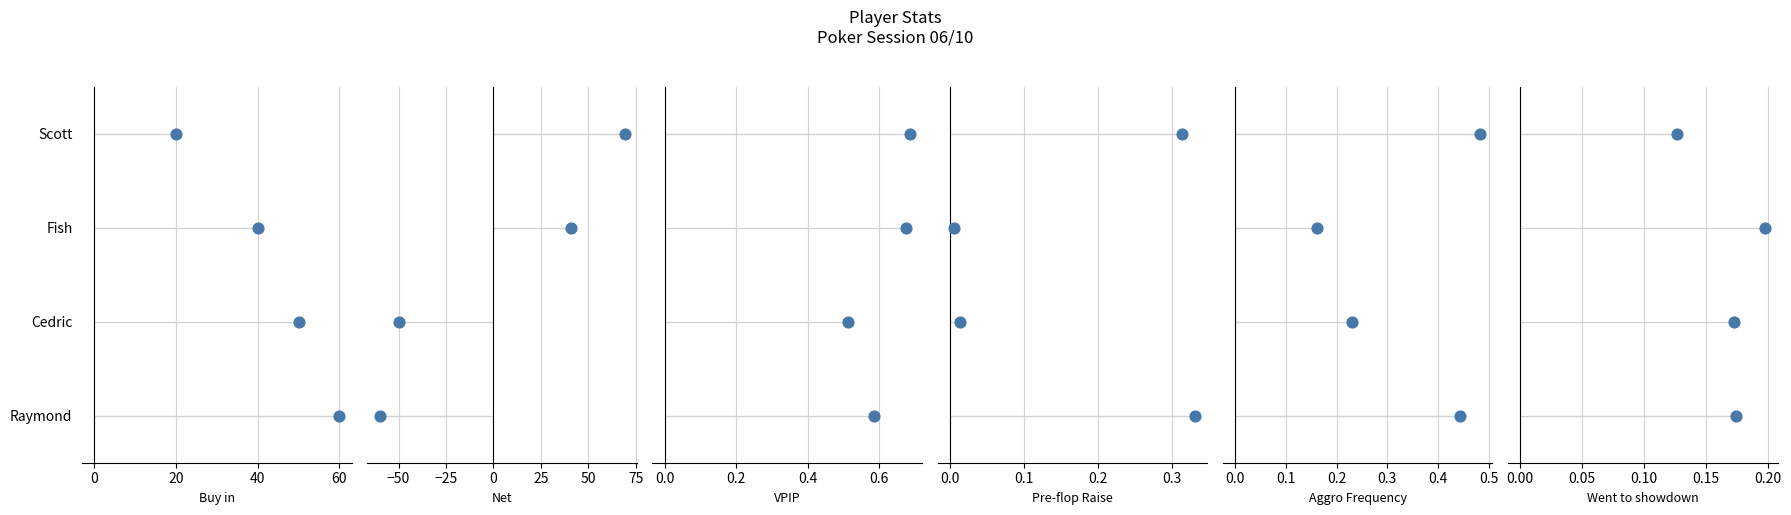

Which series reaches the maximum Y coordinate?

Buy in